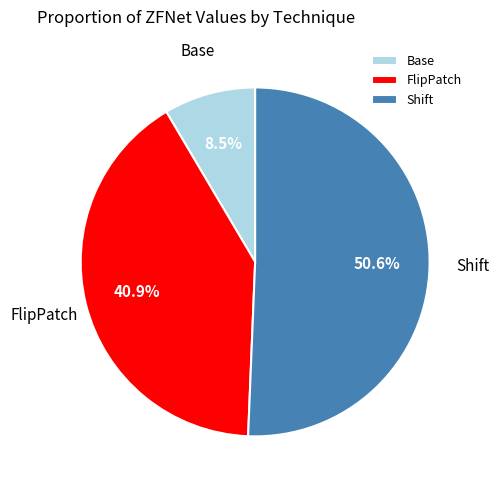

Is the sum of FlipPatch and Shift greater than half?

Yes